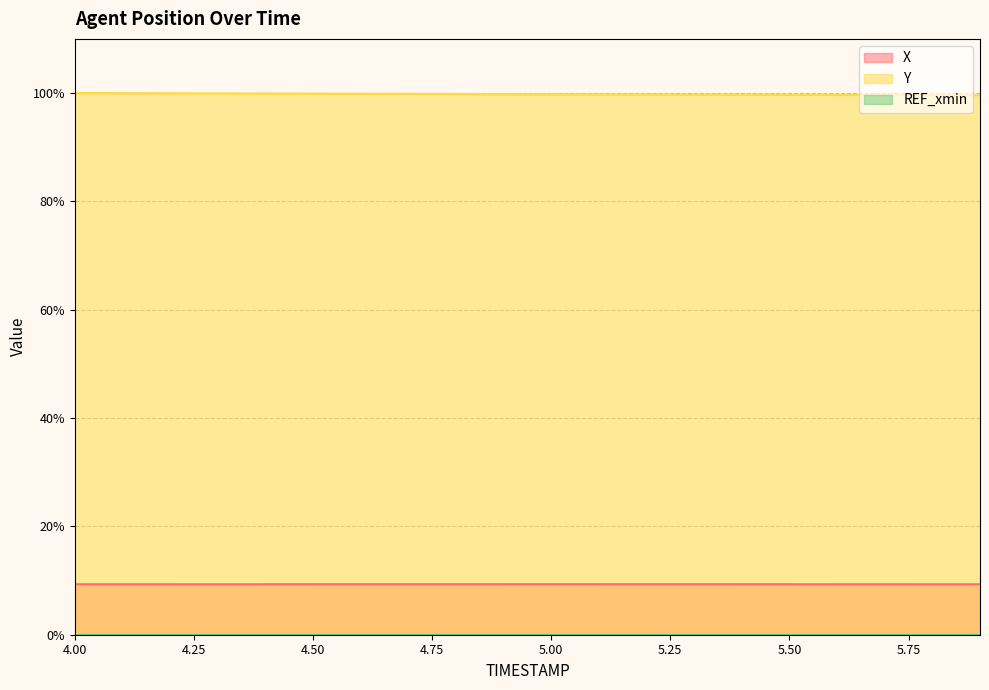

What is the total value across all series at 4.6?

109.2